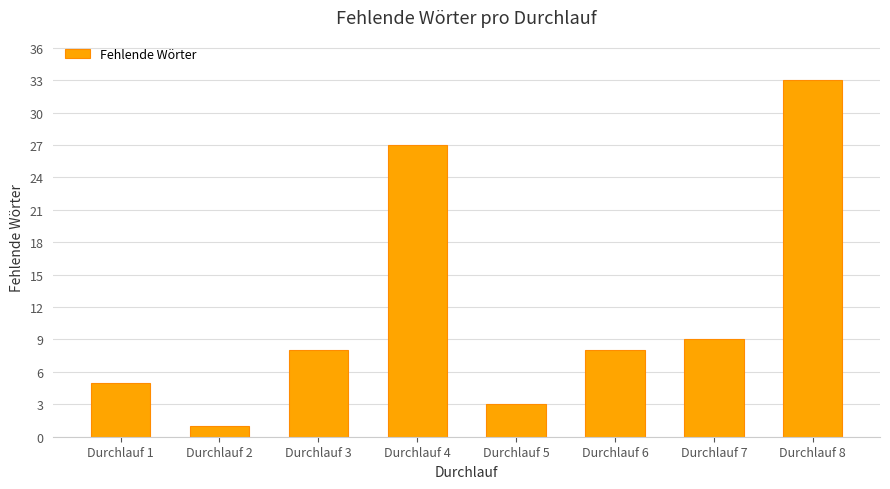

The value at Durchlauf 3 is 8. True or false?

True